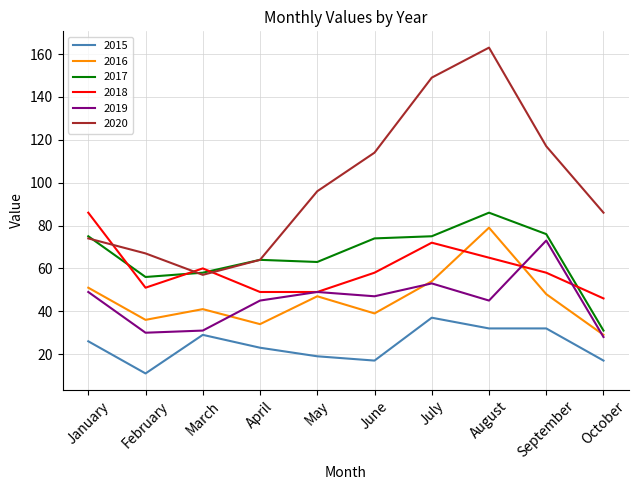

Does the chart display data point markers on the line(s)?

No